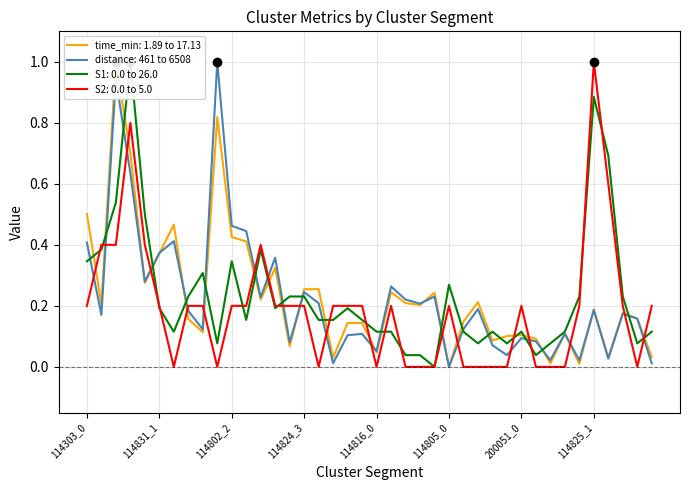

Which series has the largest total across all categories?

S1